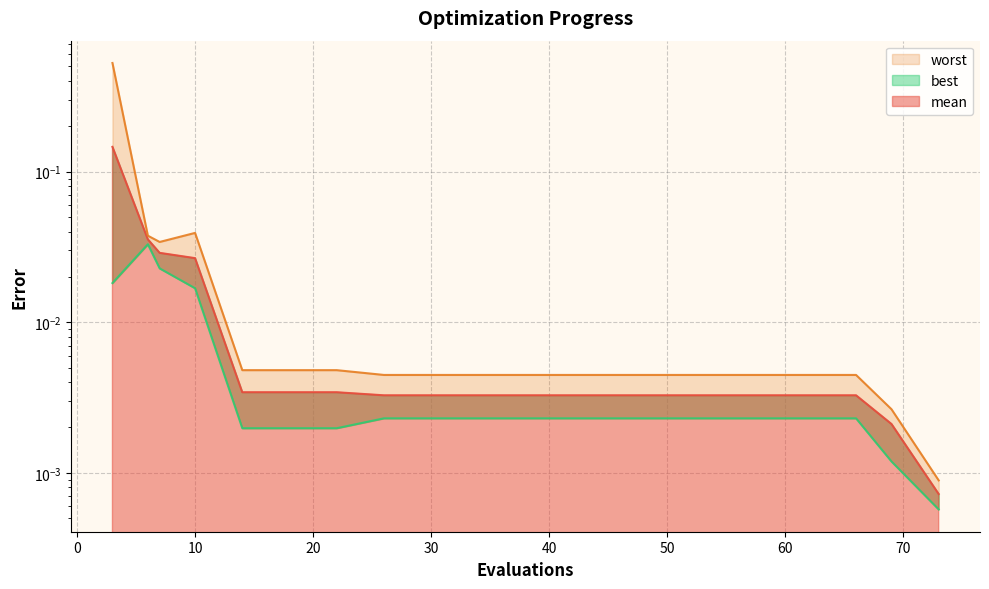

True or false: worst has more than 2 interior local peaks.

False